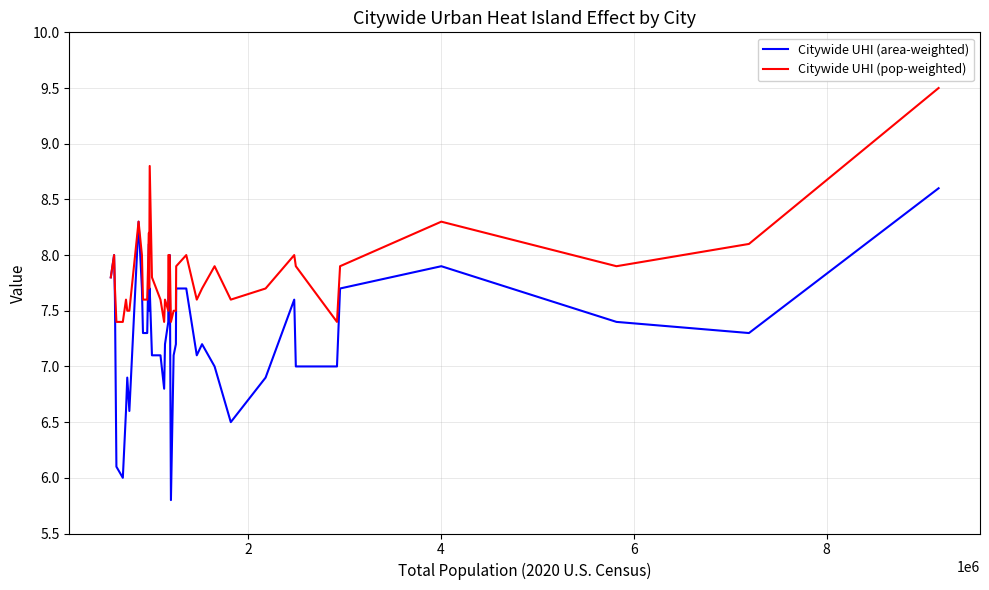

Which series has the widest spread of values?

Citywide UHI (area-weighted)